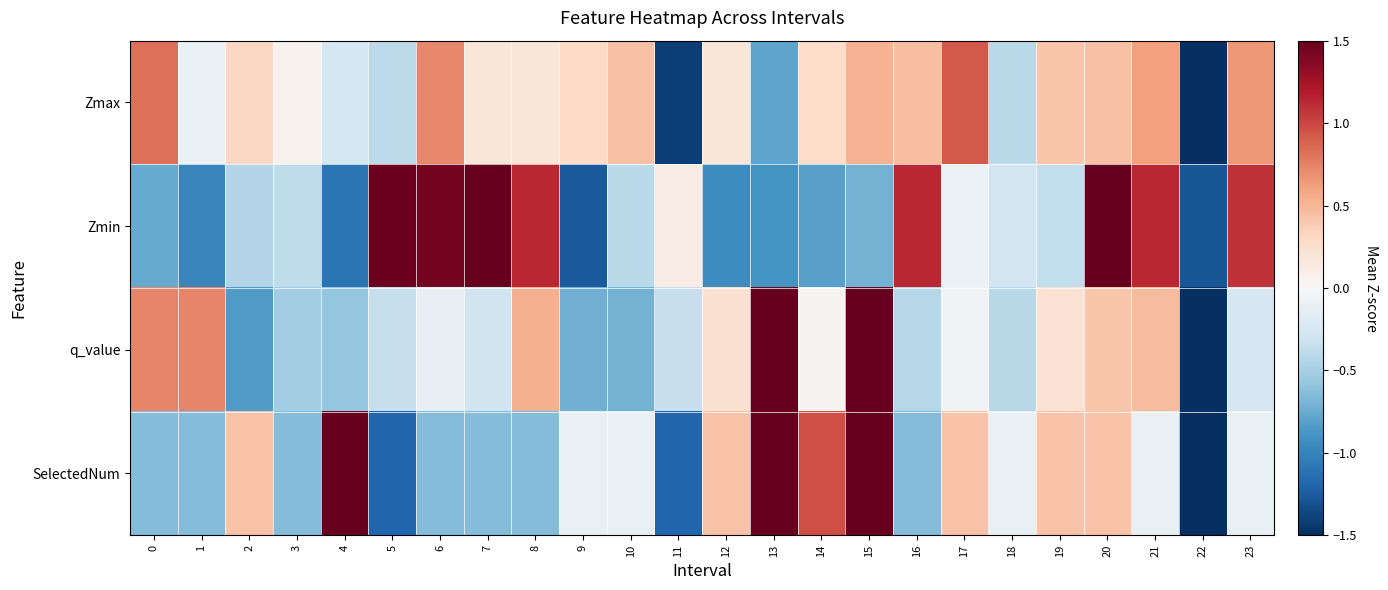

Between 19 and 2, which is larger?

19